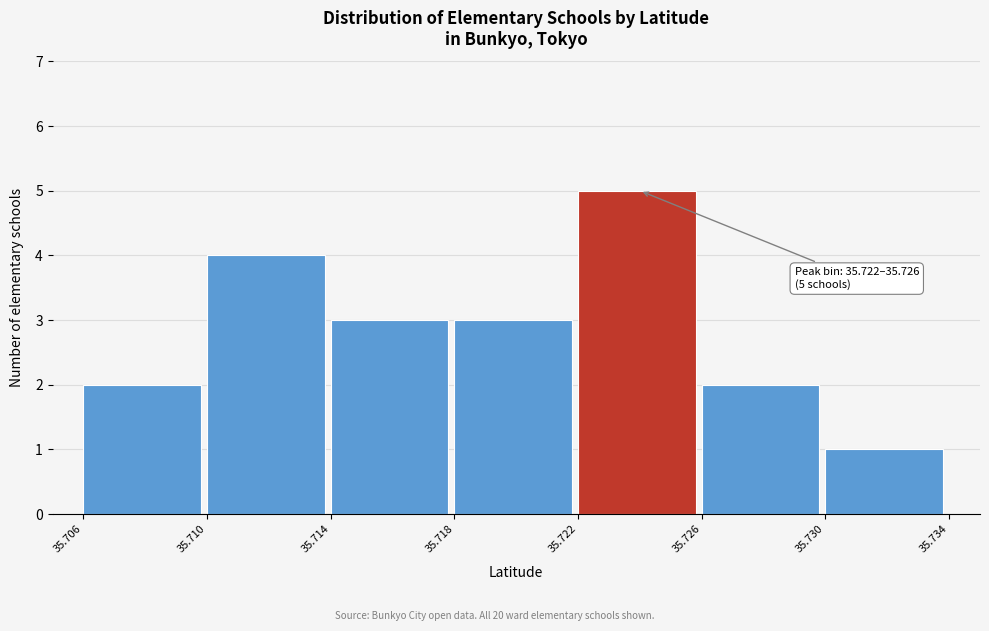

Which range on the x-axis has the tallest bar?

35.722 to 35.726